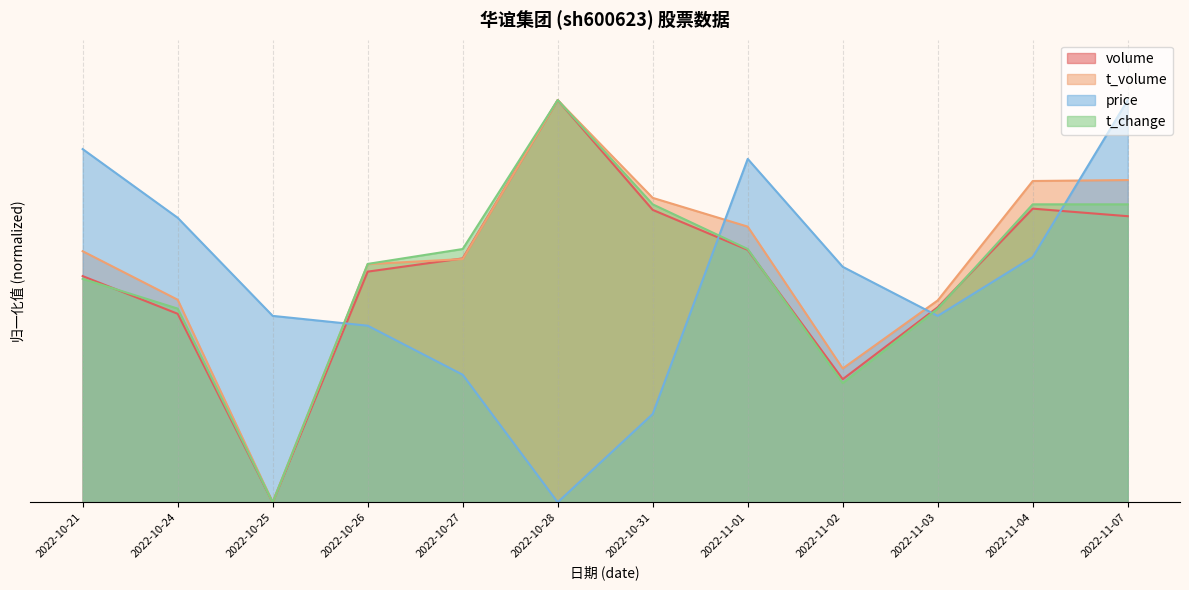

What are all the series names shown in the legend?

volume, t_volume, price, t_change